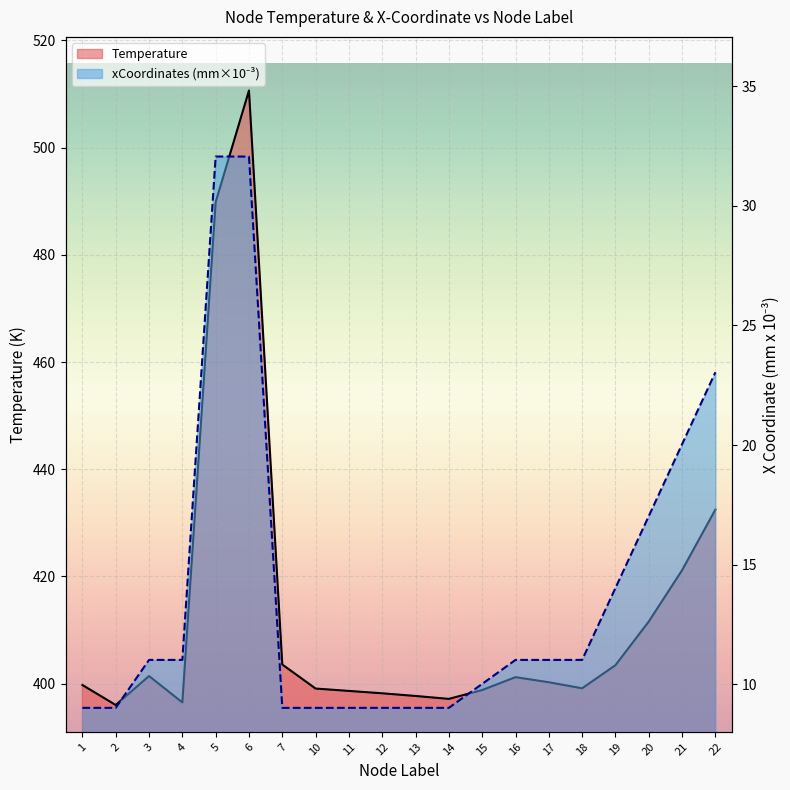

Where is the first local maximum for xCoordinates (mm×10⁻³)?

5